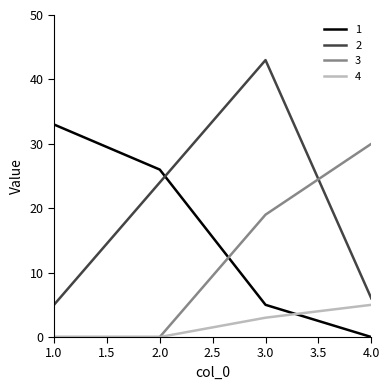

What is the difference between the second highest and second lowest values in the 2 series?

18